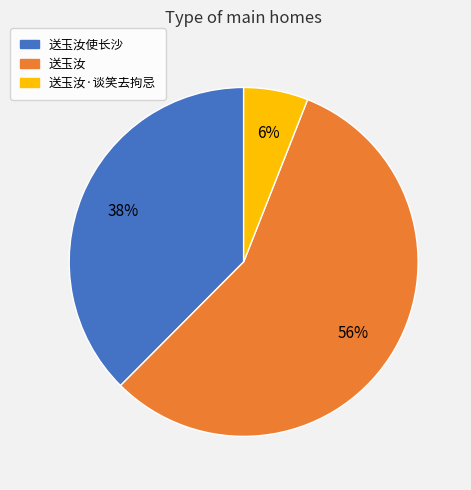

Is there a majority slice in this chart?

Yes